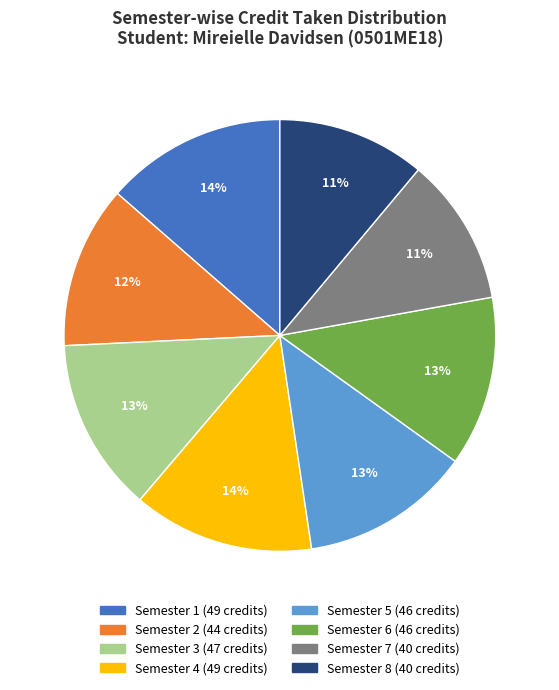

Is Semester 8 the majority of the pie?

No